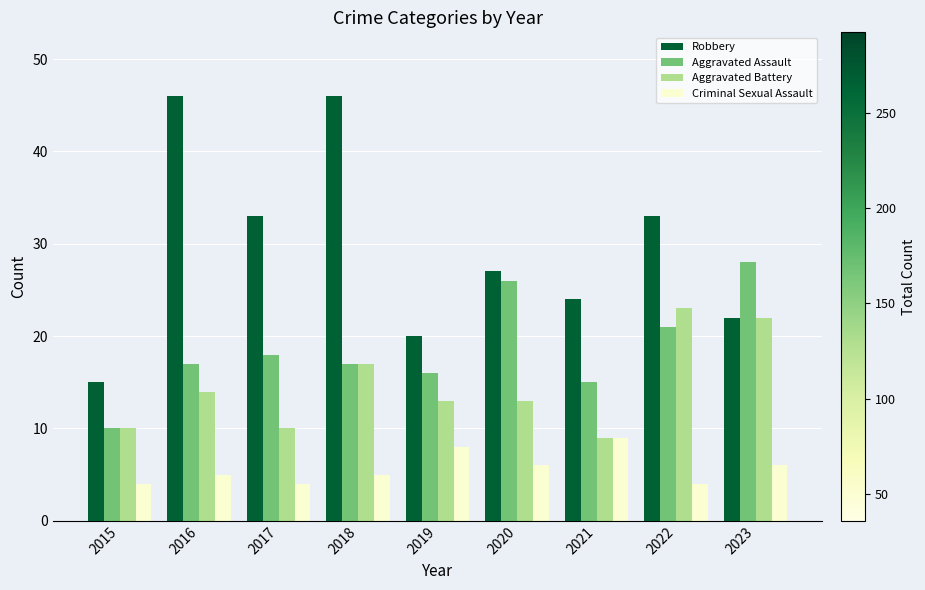

True or false: Aggravated Battery has a value of 15 at 2015.

False